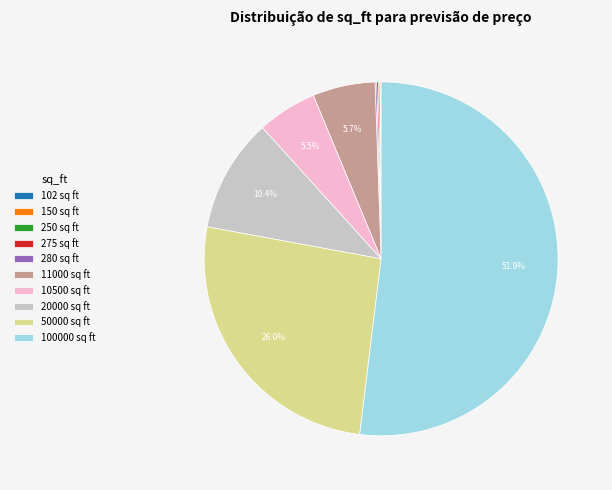

To the nearest percent, what is the difference between the largest and smallest slice percentages?

52%